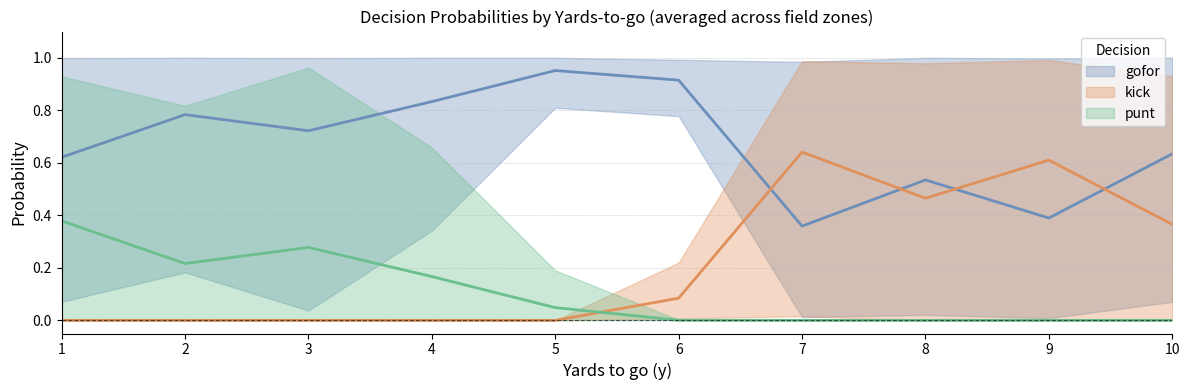

Which series ends up on top after the final intersection of kick and gofor?

gofor